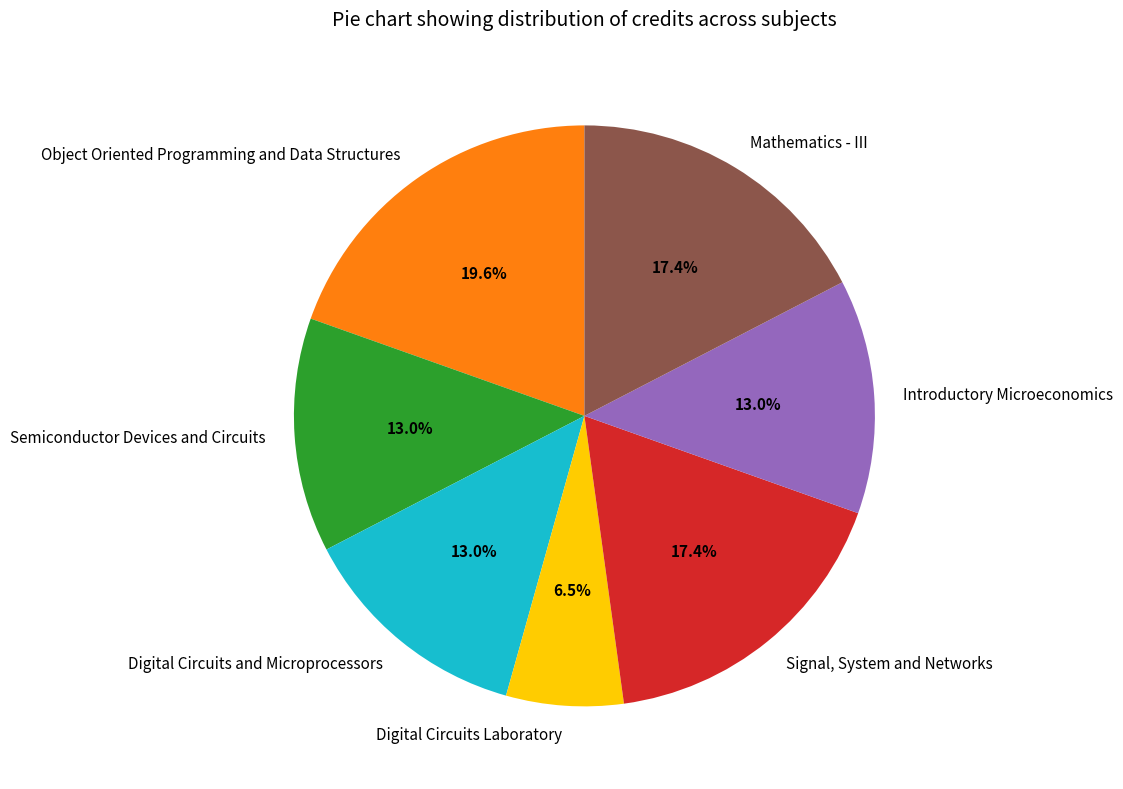

Combined, what portion of the pie is Mathematics - III and Signal, System and Networks?

34.8%